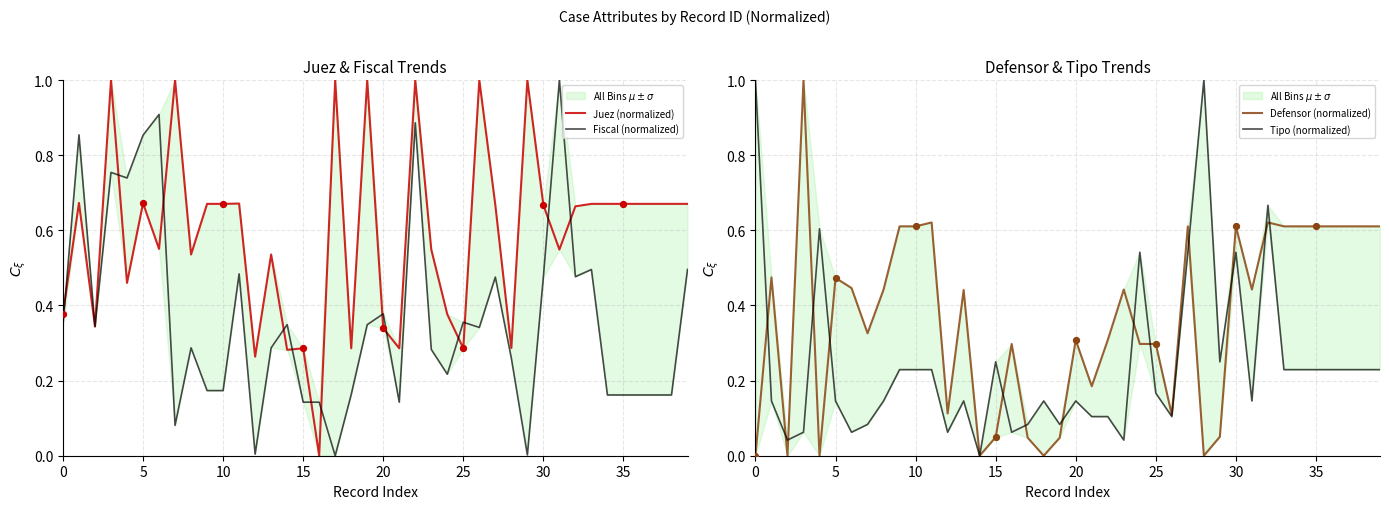

Which series reaches the maximum Y coordinate?

Juez (normalized)